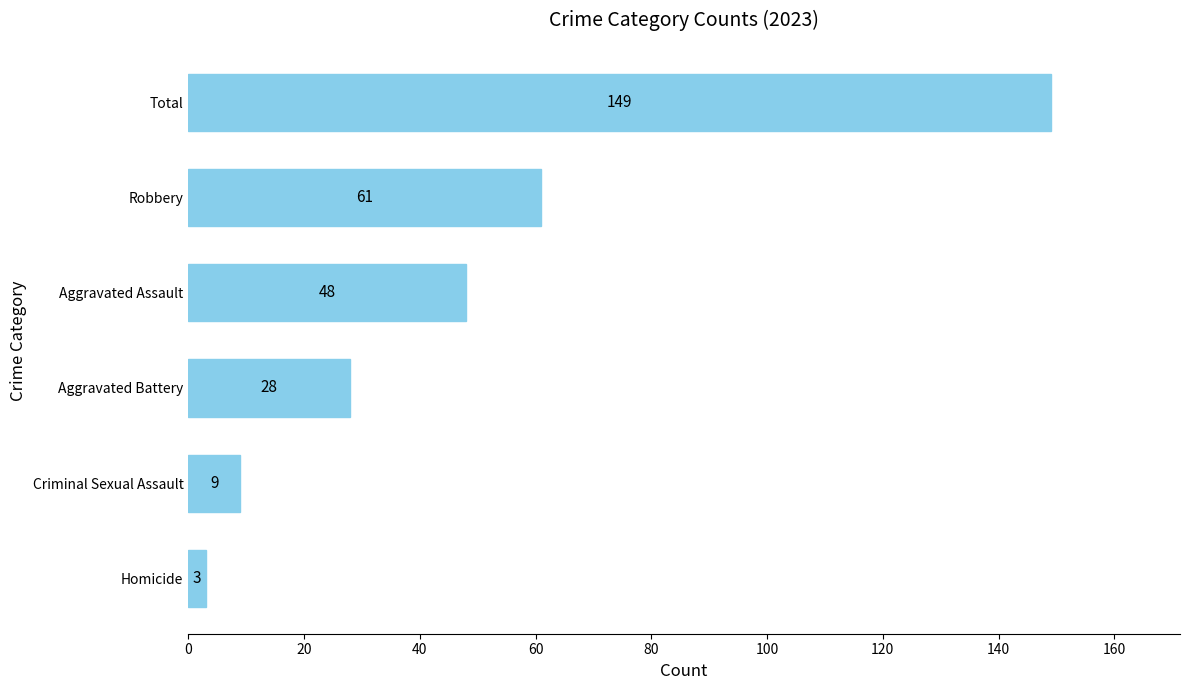

List the labels in order of value, smallest first.

Homicide, Criminal Sexual Assault, Aggravated Battery, Aggravated Assault, Robbery, Total